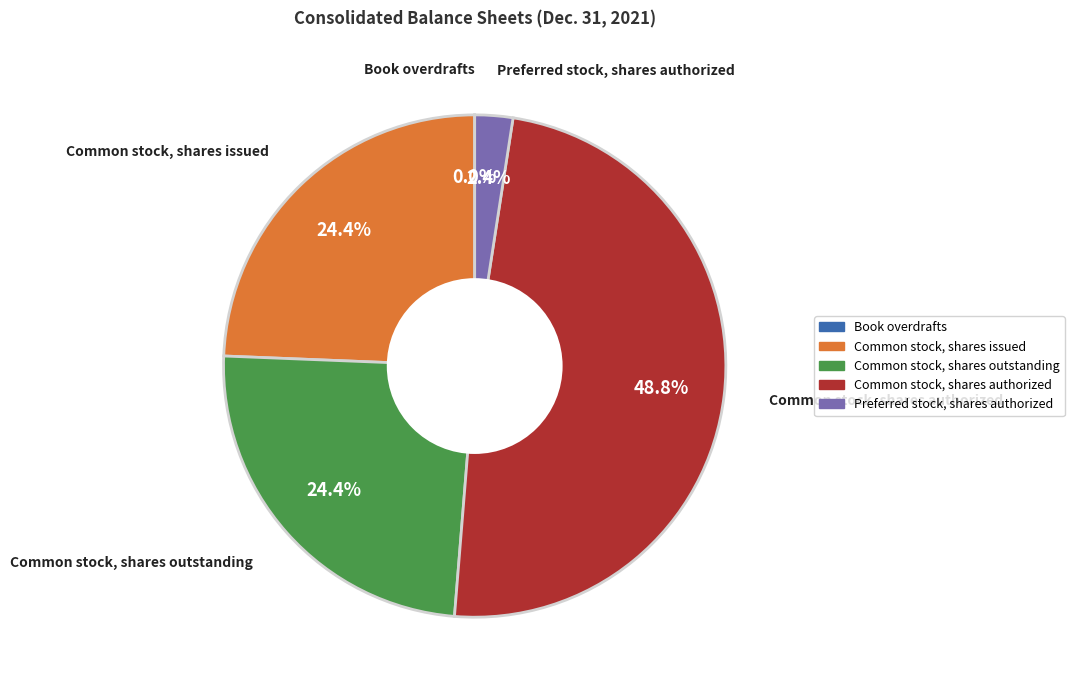

Is it true that Common stock, shares issued is 16% of the pie?

False